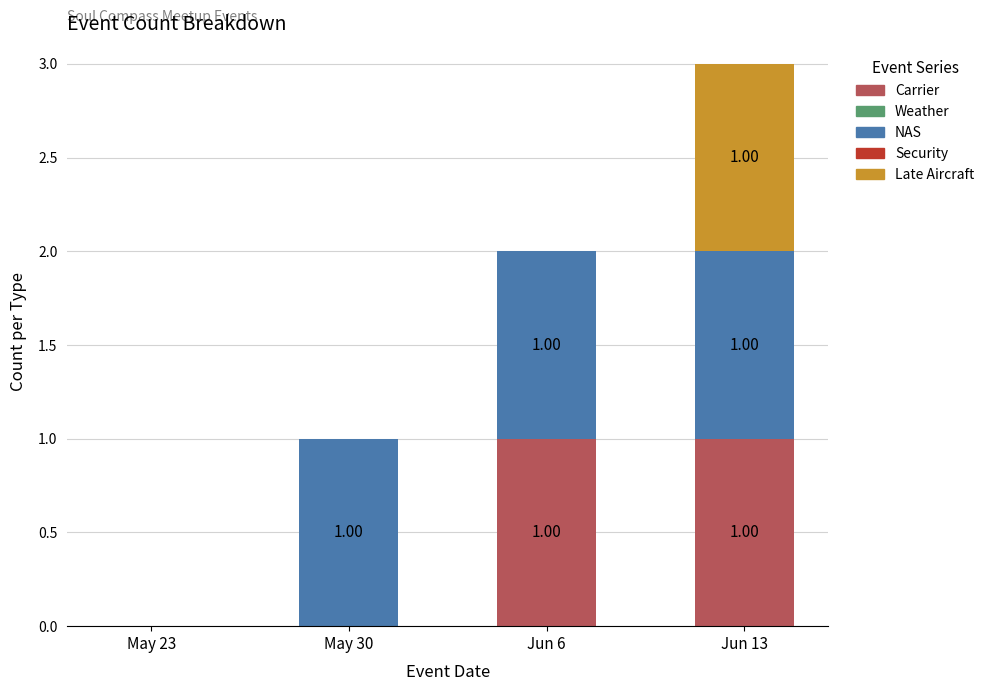

At which category is the sum across all series the highest?

Jun 13